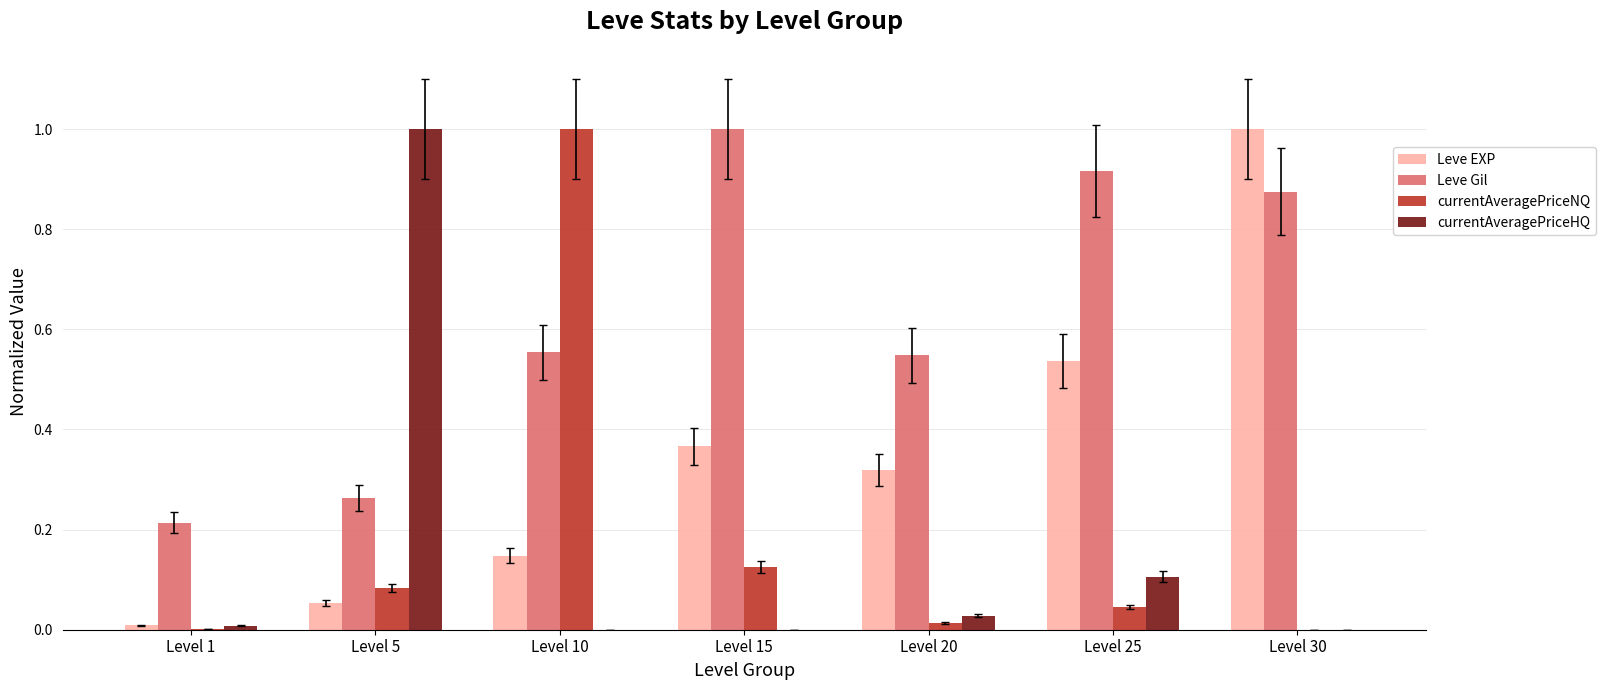

What is the sum of all Leve Gil values?

4.4